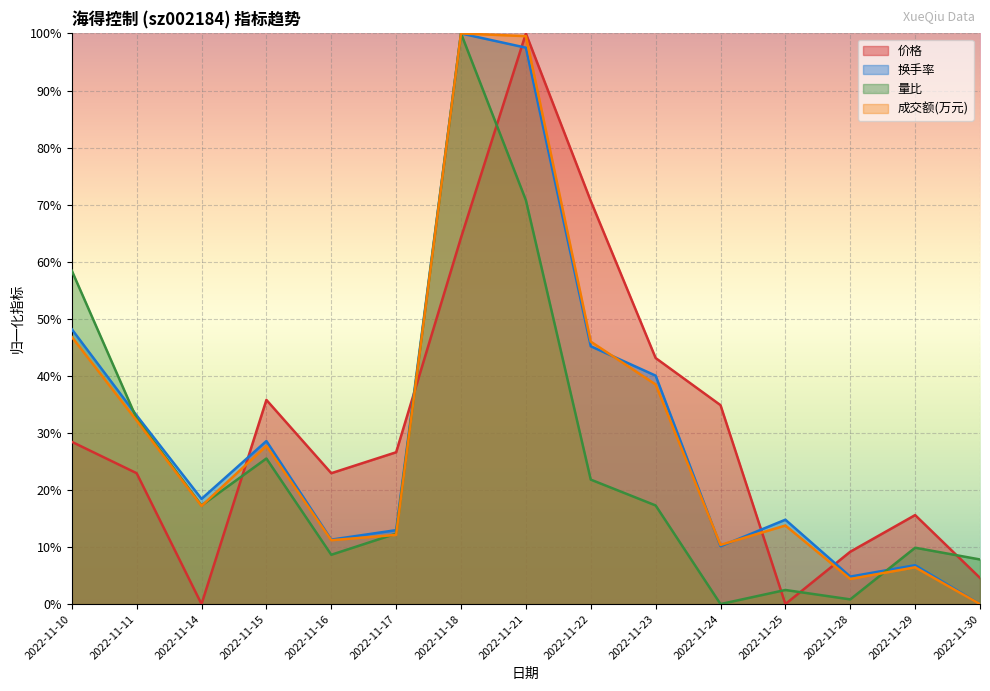

Is the value of 量比 at 2022-11-11 greater than the value of 价格 at 2022-11-30?

Yes